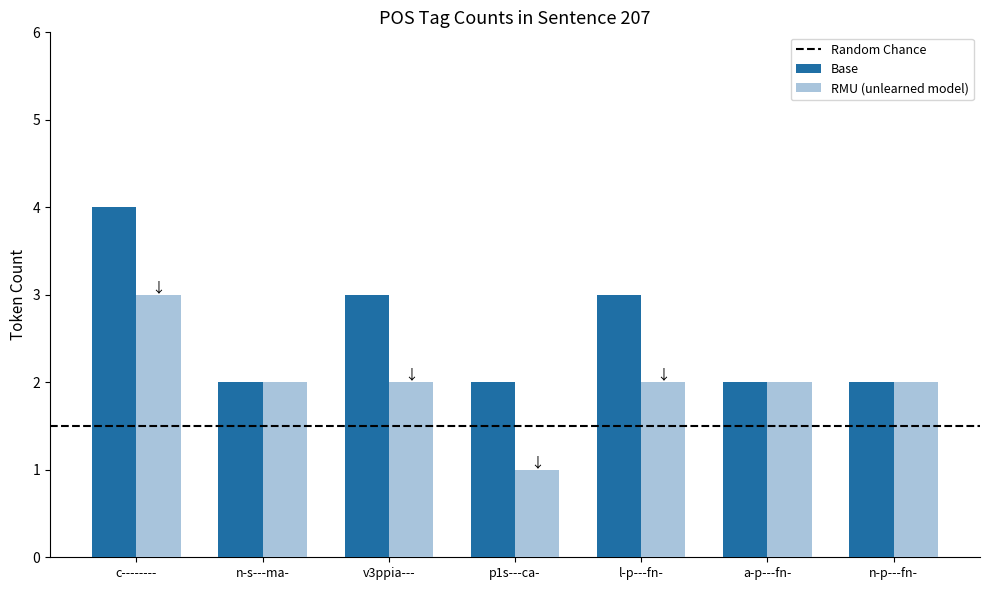

Which category has the highest value in the RMU (unlearned model) series?

c--------